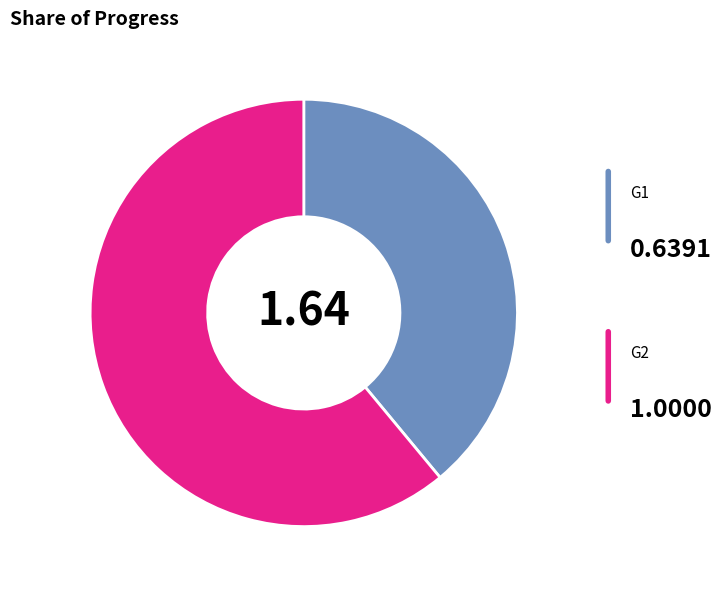

Which slice is the largest?

G2